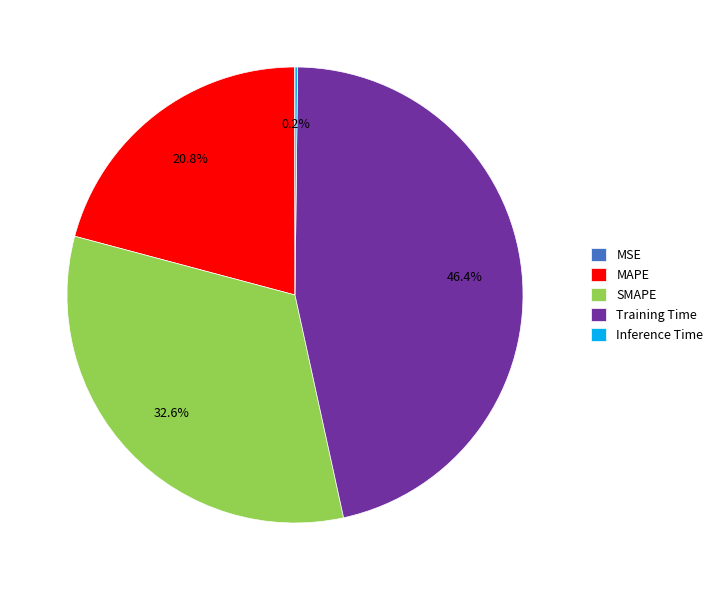

Is there any slice that represents more than half of the pie?

No